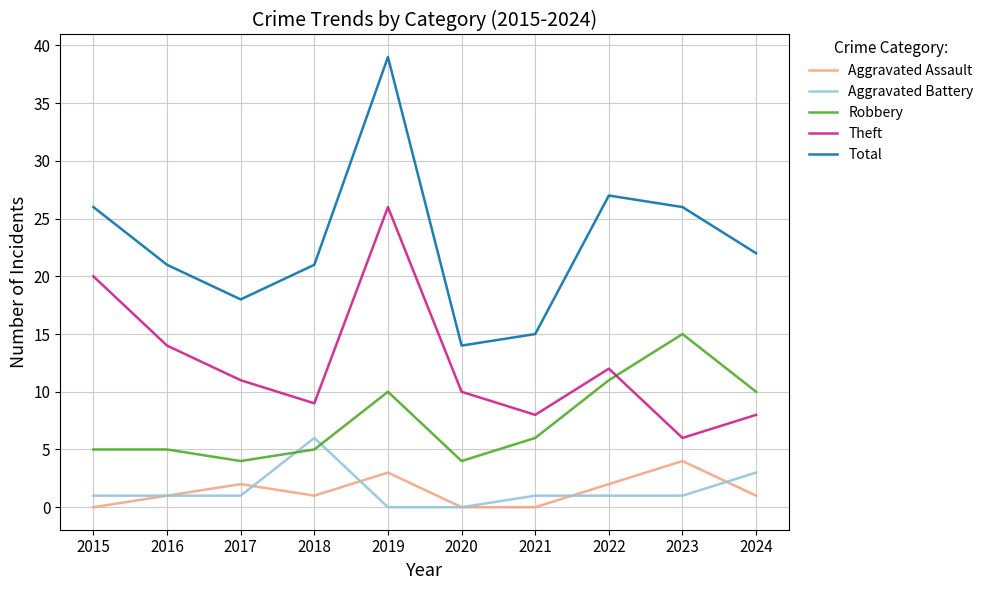

True or false: Aggravated Assault and Robbery cross at least once.

False